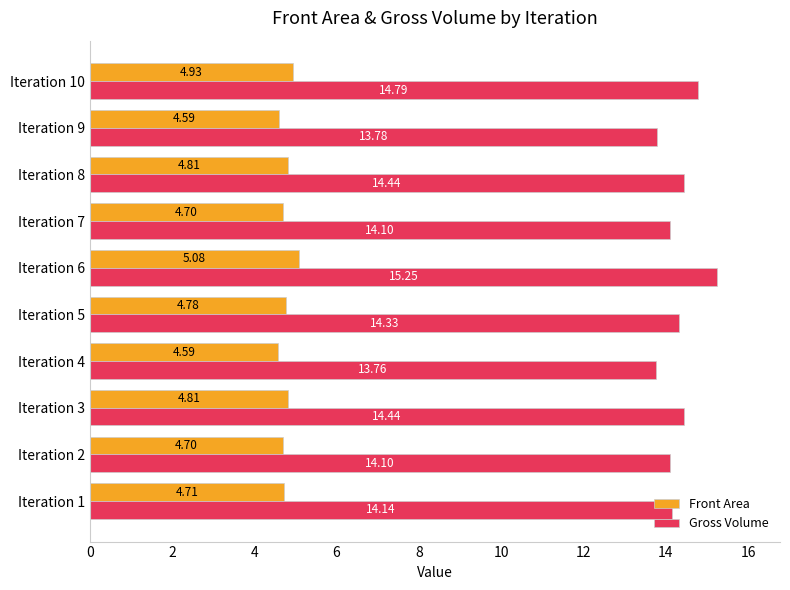

How many Front Area values are between 4 and 5?

9